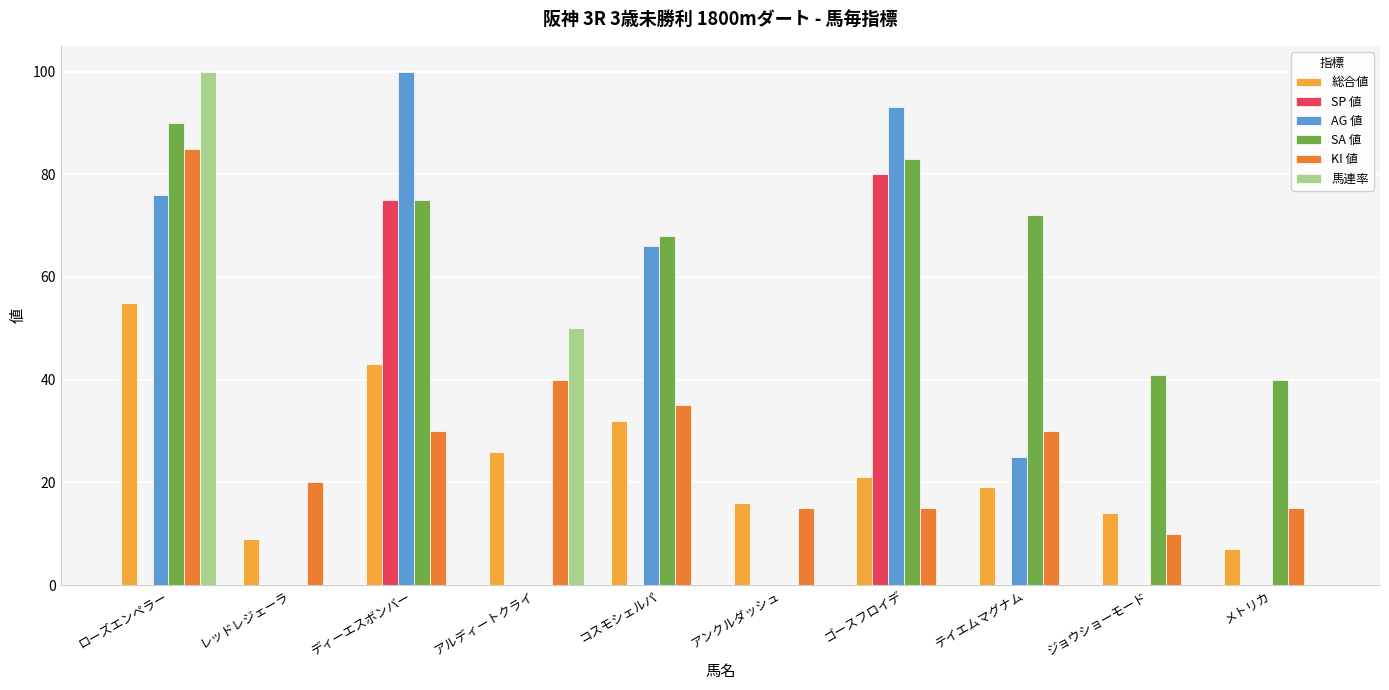

What value does the AG 値 series have at ディーエスボンバー?

100